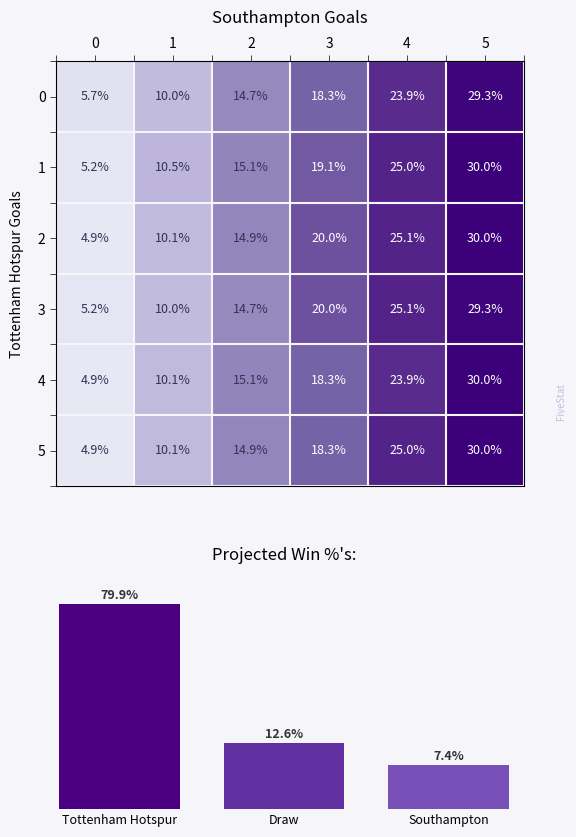

What is the minimum value for 5?

4.9